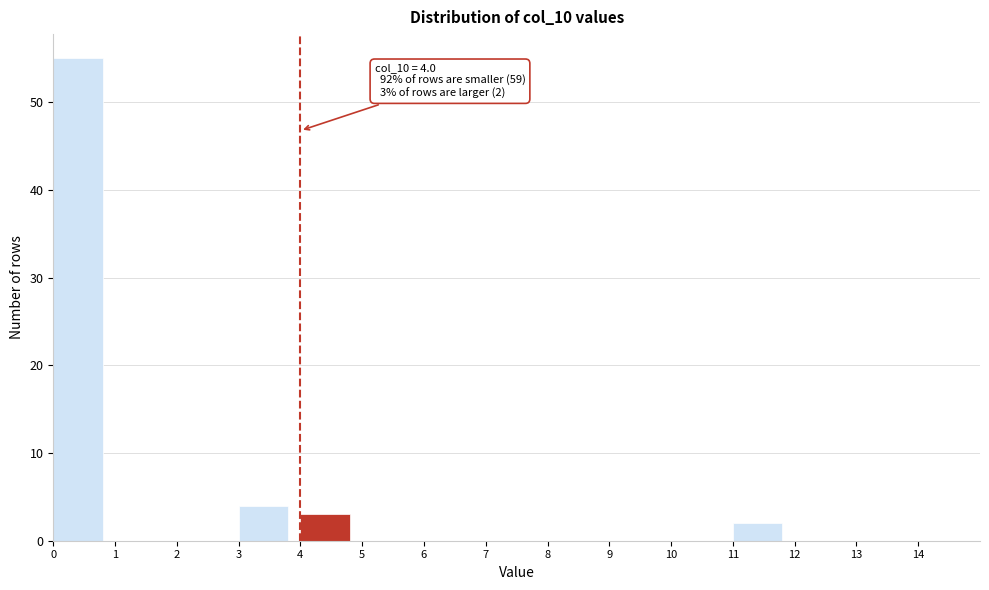

Over which range of the x-axis is the bar tallest?

0 to 1